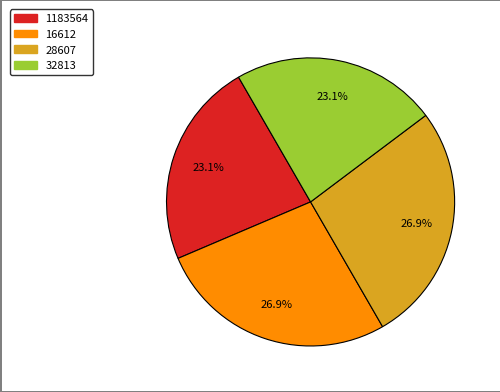

How many segments does this pie chart have?

4